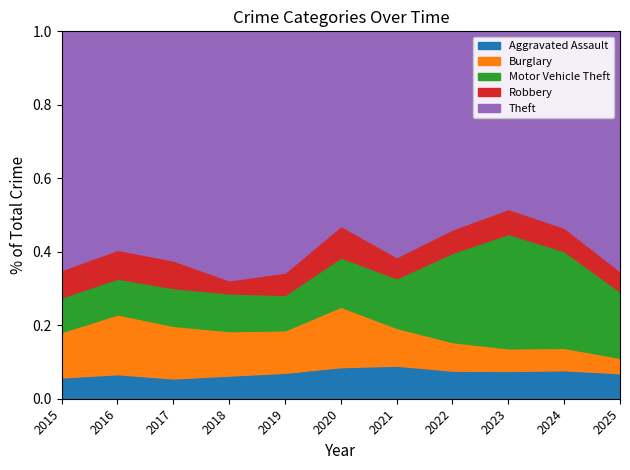

What is the sum of the Theft values at 2016 and 2023?

786